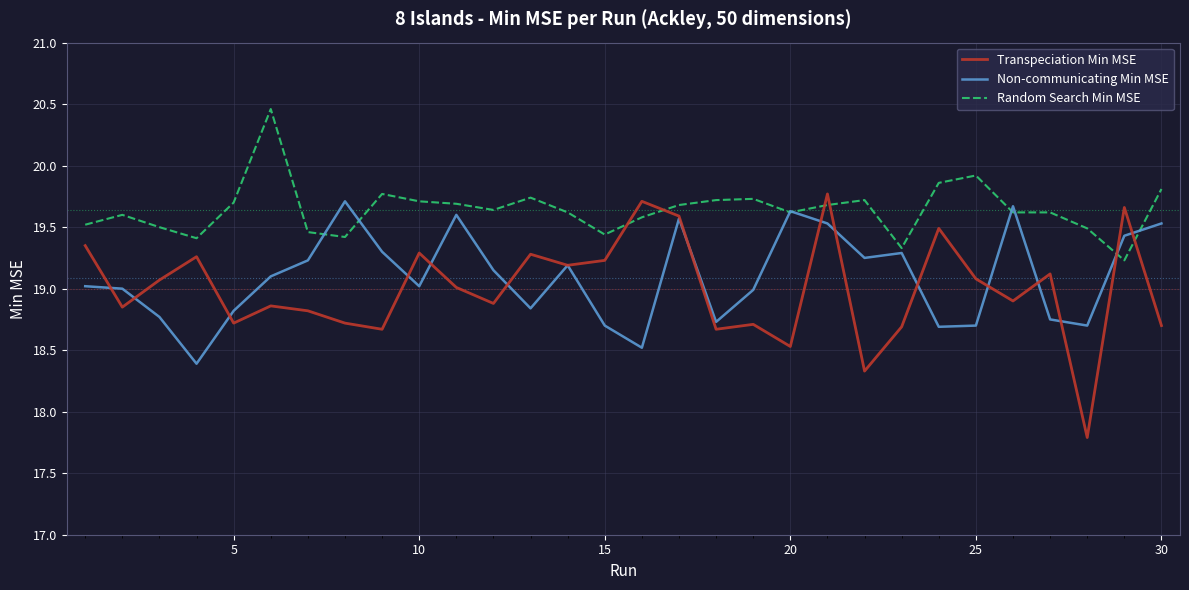

What is the greatest value displayed?

20.5